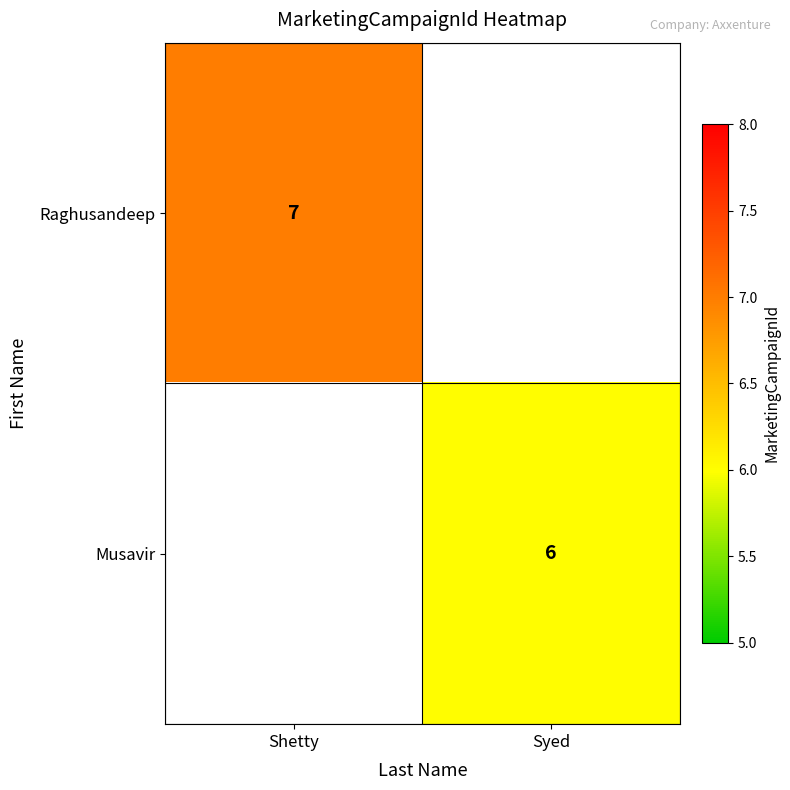

Is it true that Raghusandeep equals 4 at Shetty?

False